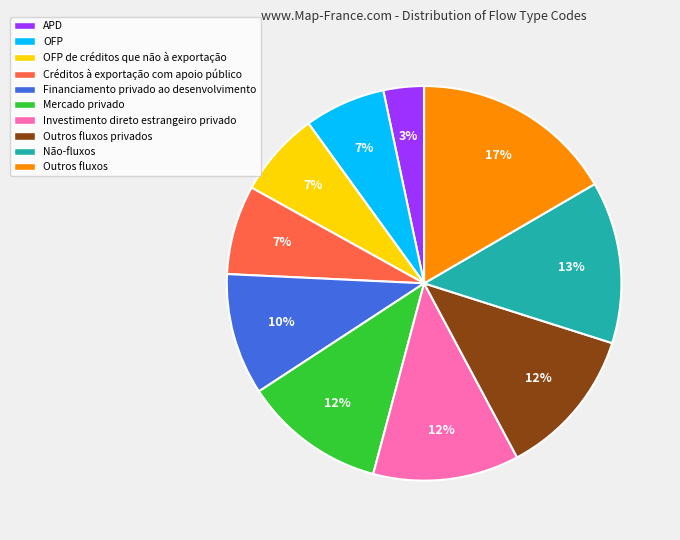

What is the largest slice in the pie chart?

Outros fluxos